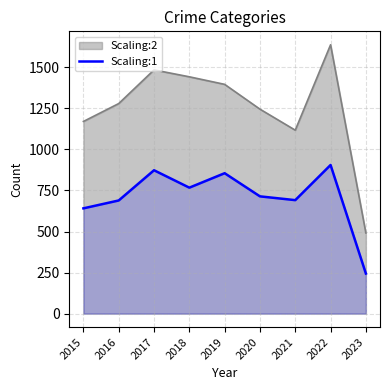

What is the difference between the maximum and minimum values in the Scaling:2 series?

1146